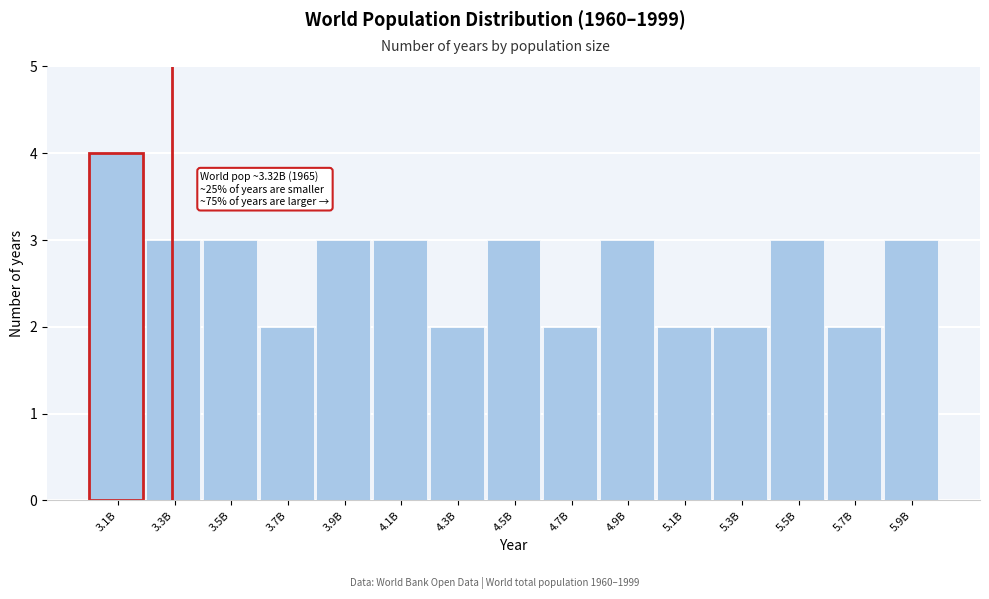

Reading left to right, transcribe all the data shown in this chart.

3.1B=4	3.3B=3	3.5B=3	3.7B=2	3.9B=3	4.1B=3	4.3B=2	4.5B=3	4.7B=2	4.9B=3	5.1B=2	5.3B=2	5.5B=3	5.7B=2	5.9B=3